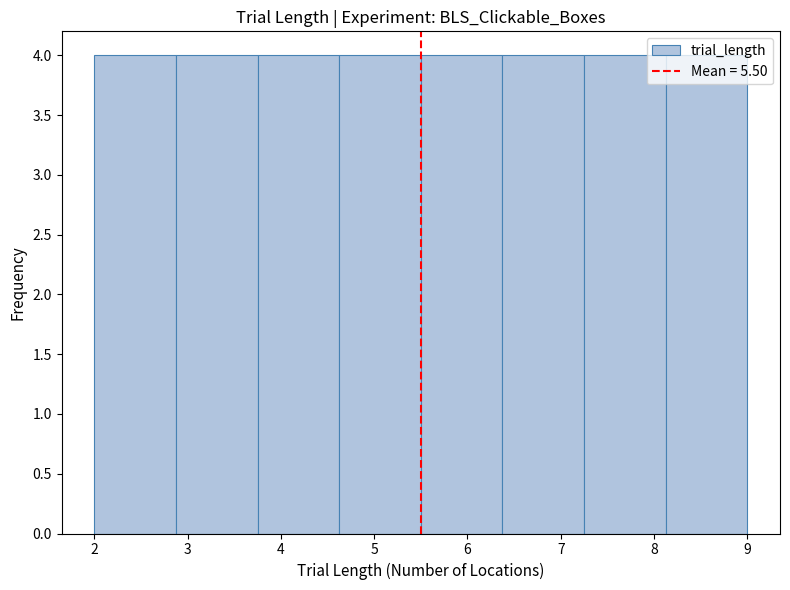

Reading left to right, list every bar in this chart as the range it spans on the x-axis followed by its height. Neither the bar edges nor the heights are printed on the chart, so give them approximately, as read against the axes.

2.0 to 2.9: 4
2.9 to 3.8: 4
3.8 to 4.6: 4
4.6 to 5.5: 4
5.5 to 6.4: 4
6.4 to 7.3: 4
7.3 to 8.1: 4
8.1 to 9.0: 4